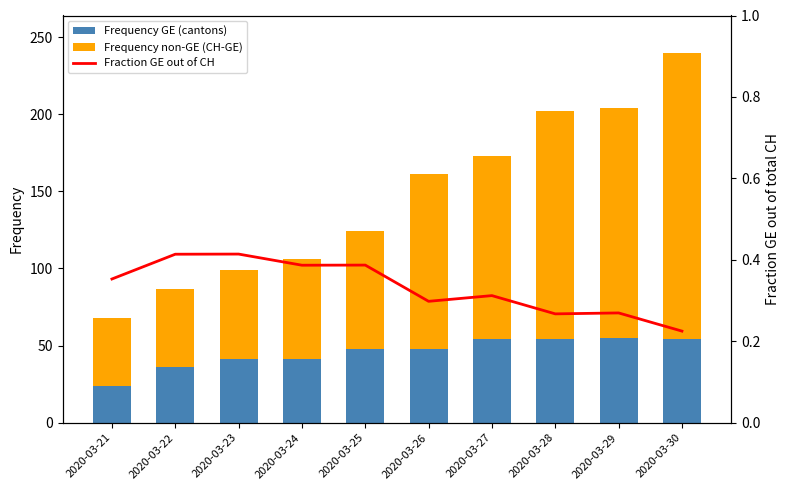

What is the approximate value of Frequency non-GE (CH-GE) at 2020-03-30?

186.0